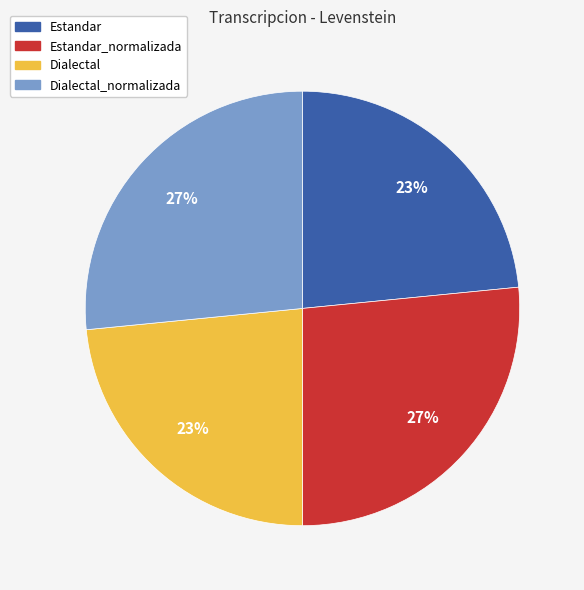

To the nearest percent, what is the average slice percentage?

25%